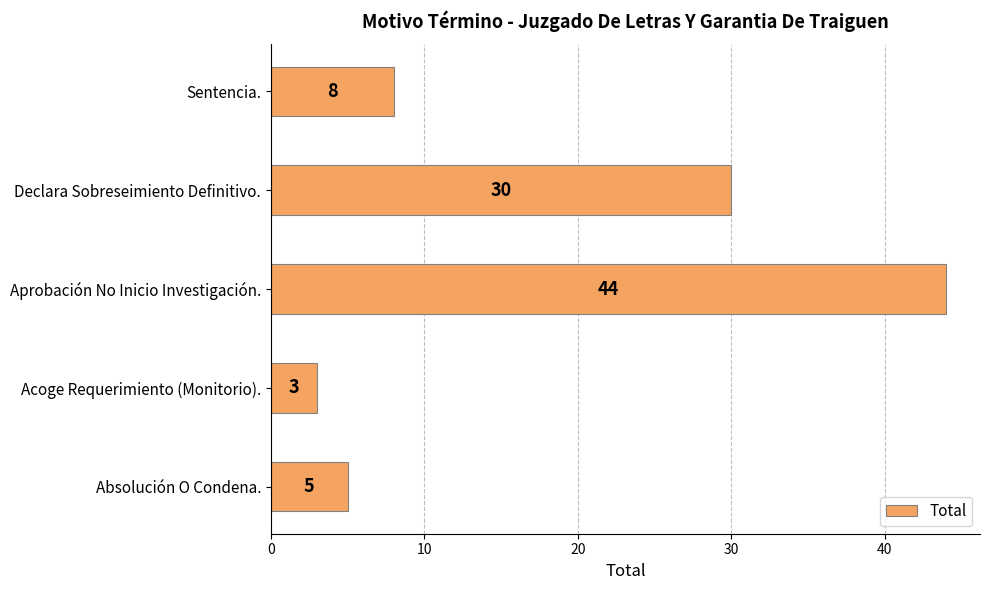

What is the minimum value shown in the chart?

3